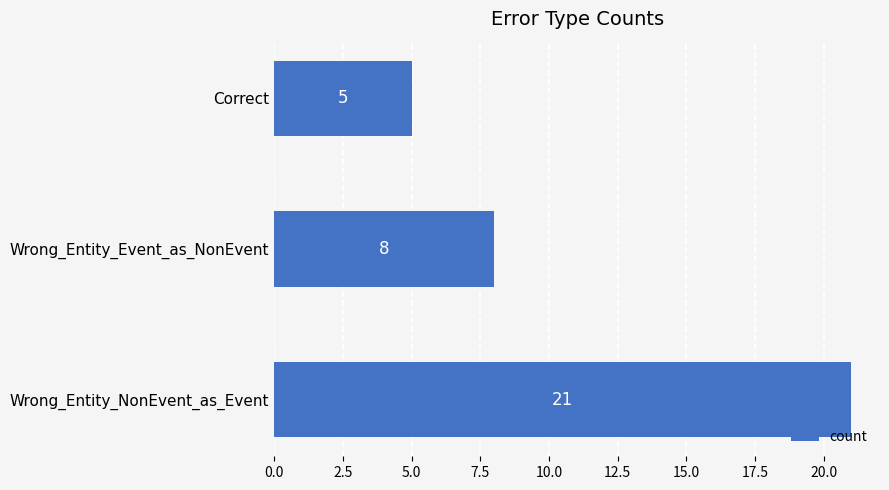

The value at Wrong_Entity_NonEvent_as_Event is 33. True or false?

False